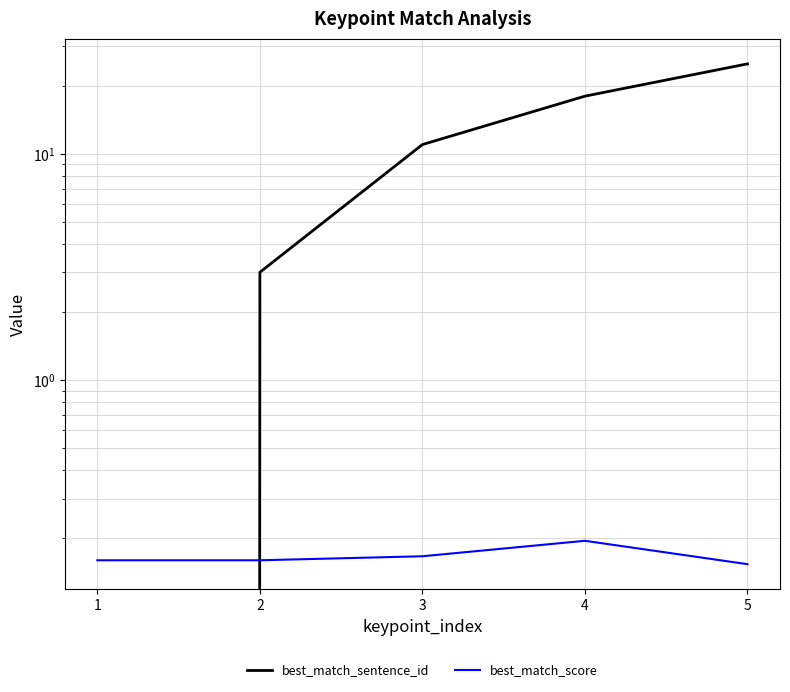

What are all the series names shown in the legend?

best_match_sentence_id, best_match_score